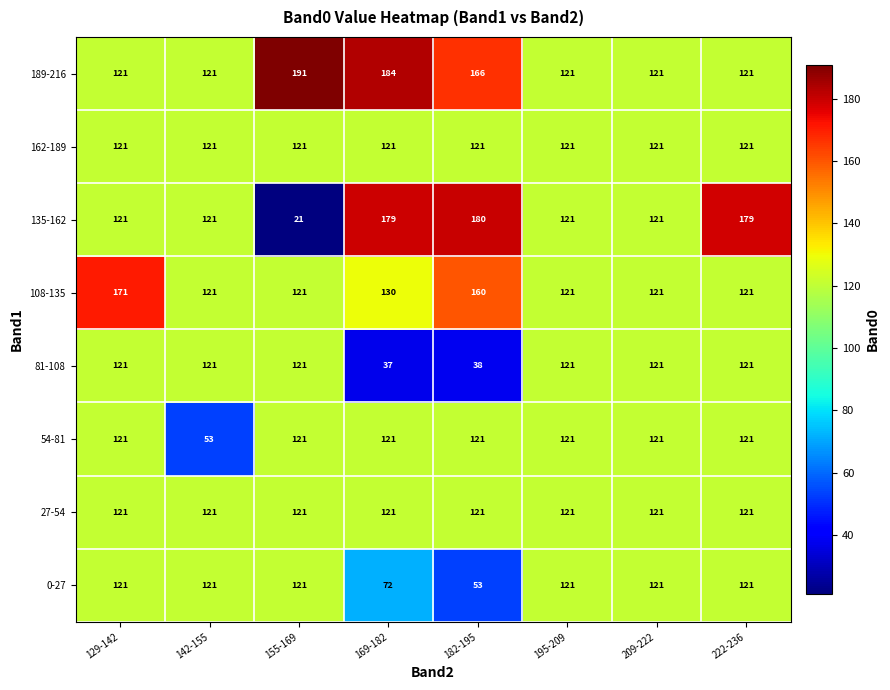

What is the sum of the 54-81 values at 155-169 and 169-182?

242